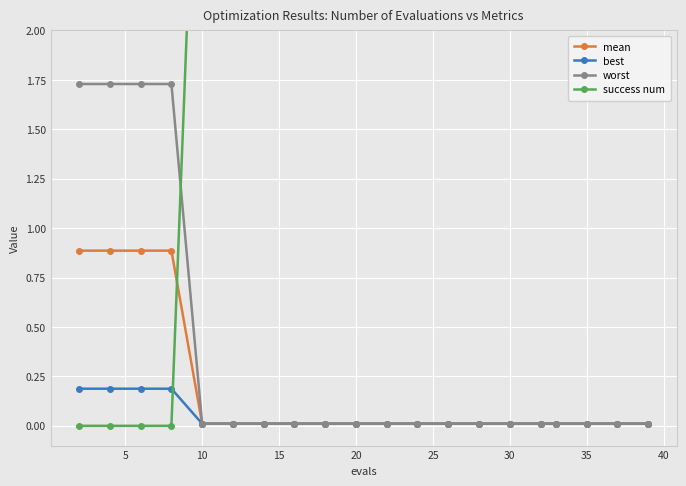

How many times do best and success num cross each other?

1